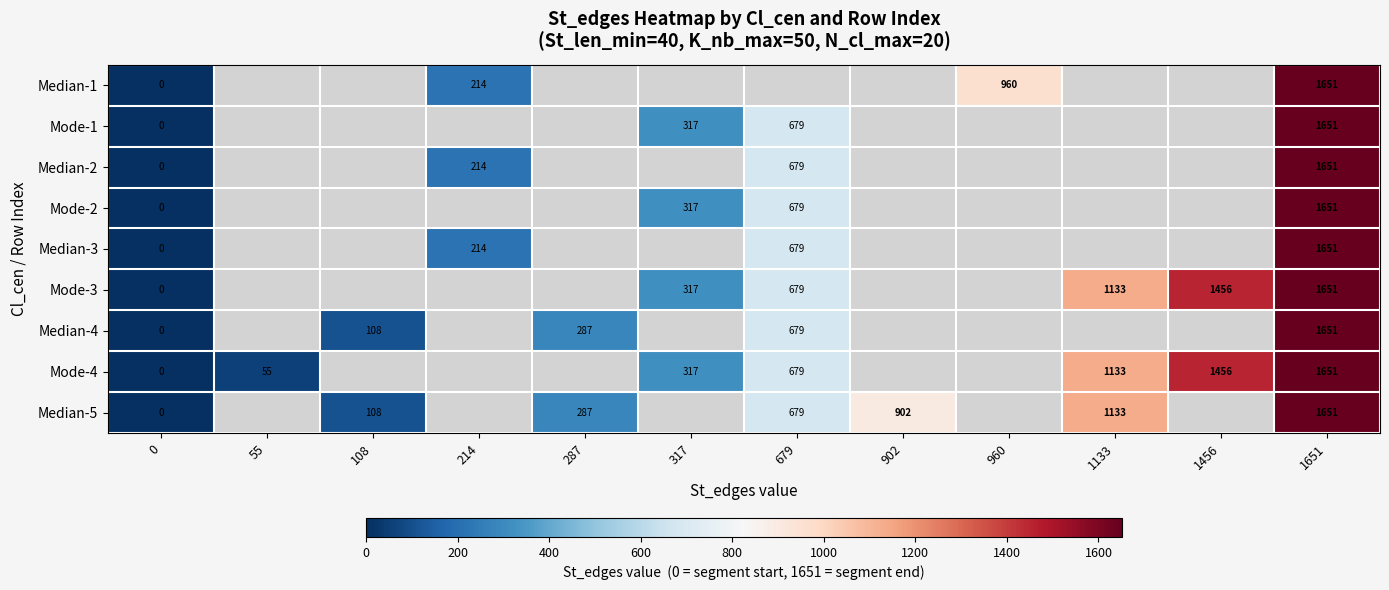

The Median-5 series shows 609 at 1651. True or false?

False